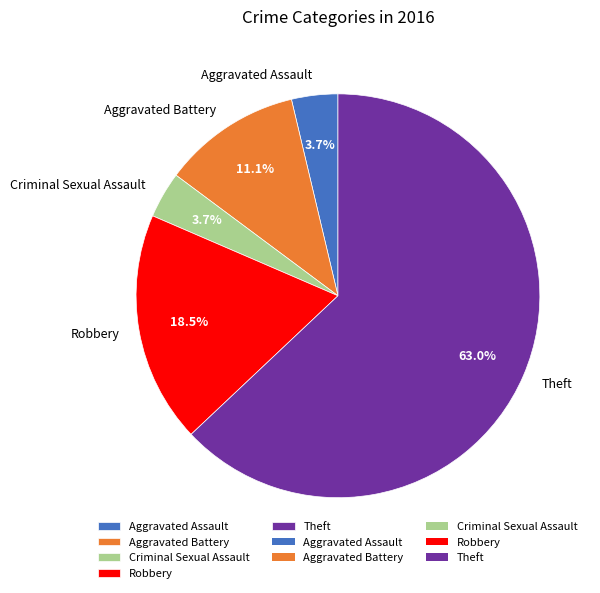

What is the largest slice in the pie chart?

Theft